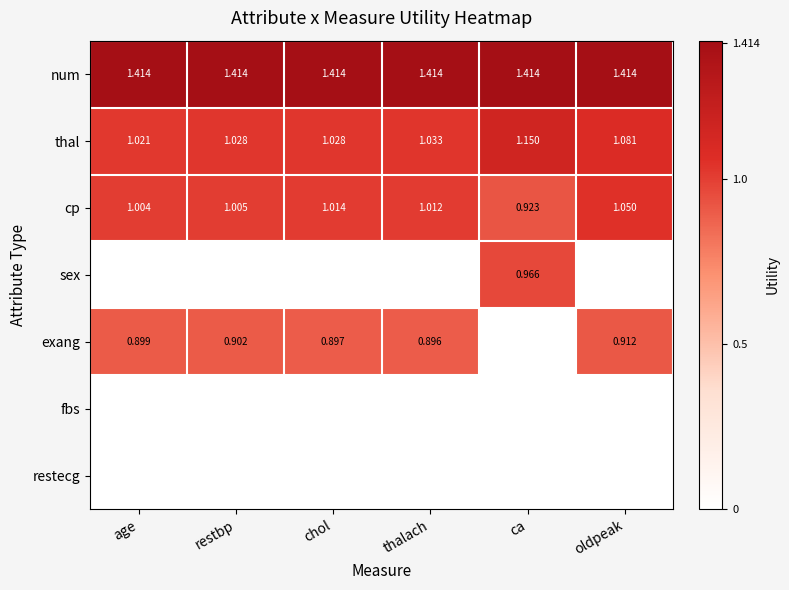

Count the number of data series in this chart.

7